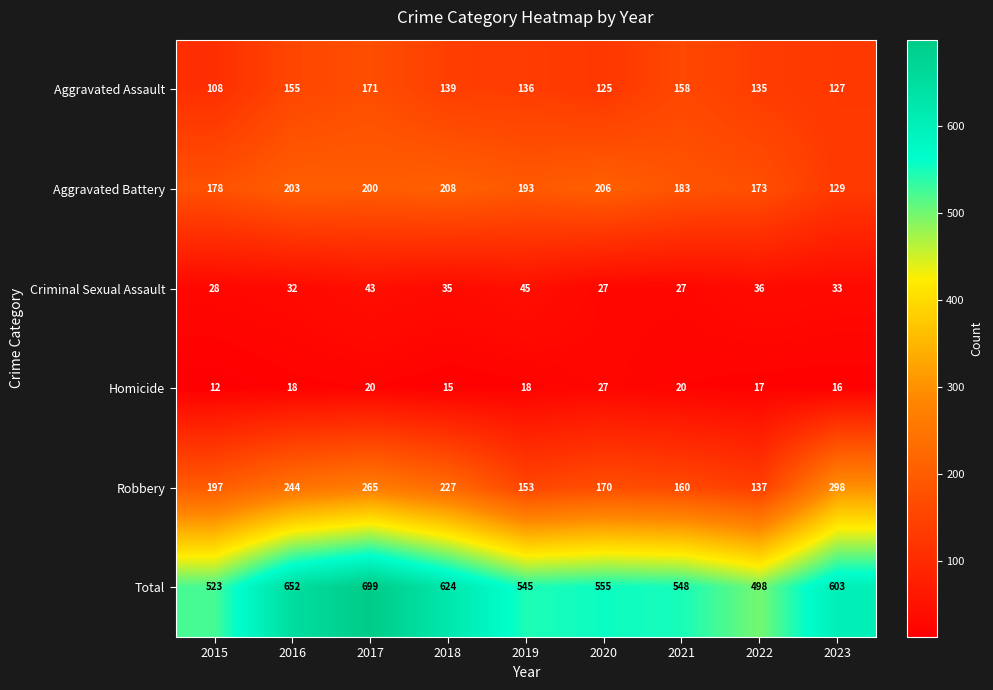

What is the sum of all Homicide values?

163